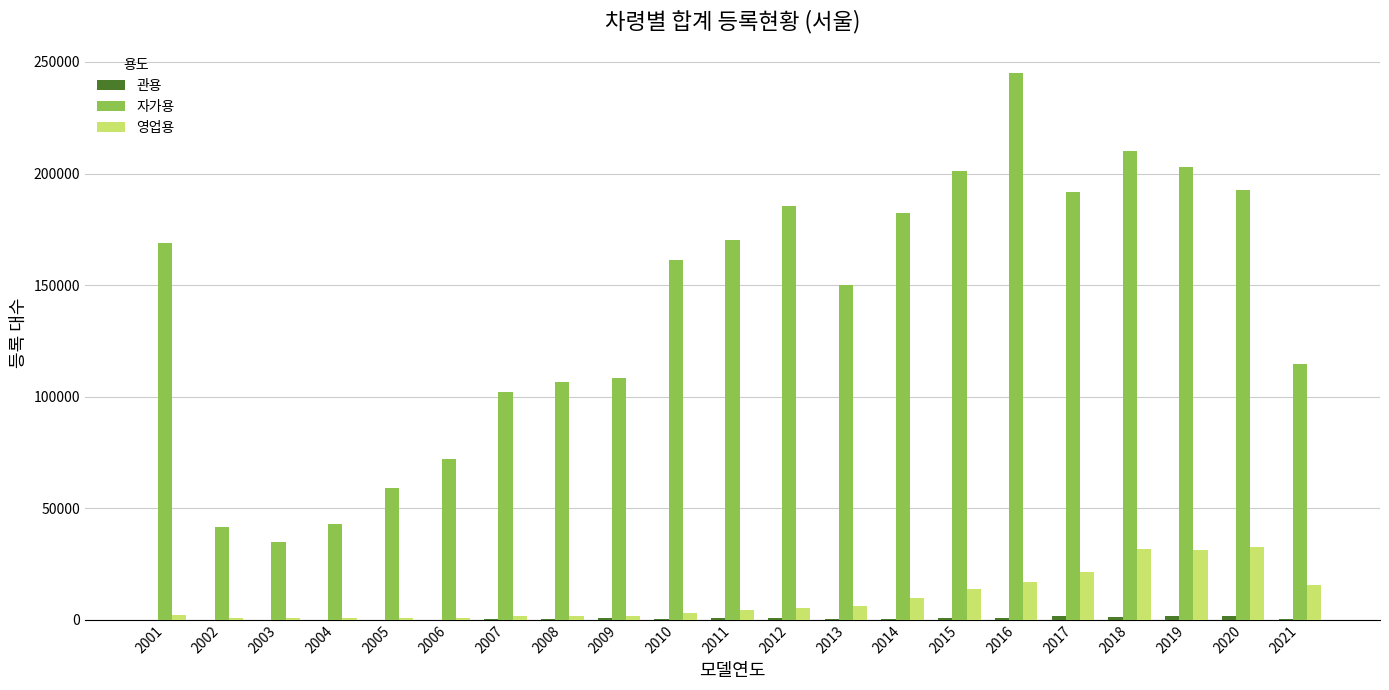

Is the value of 자가용 at 2002 greater than the value of 영업용 at 2019?

Yes